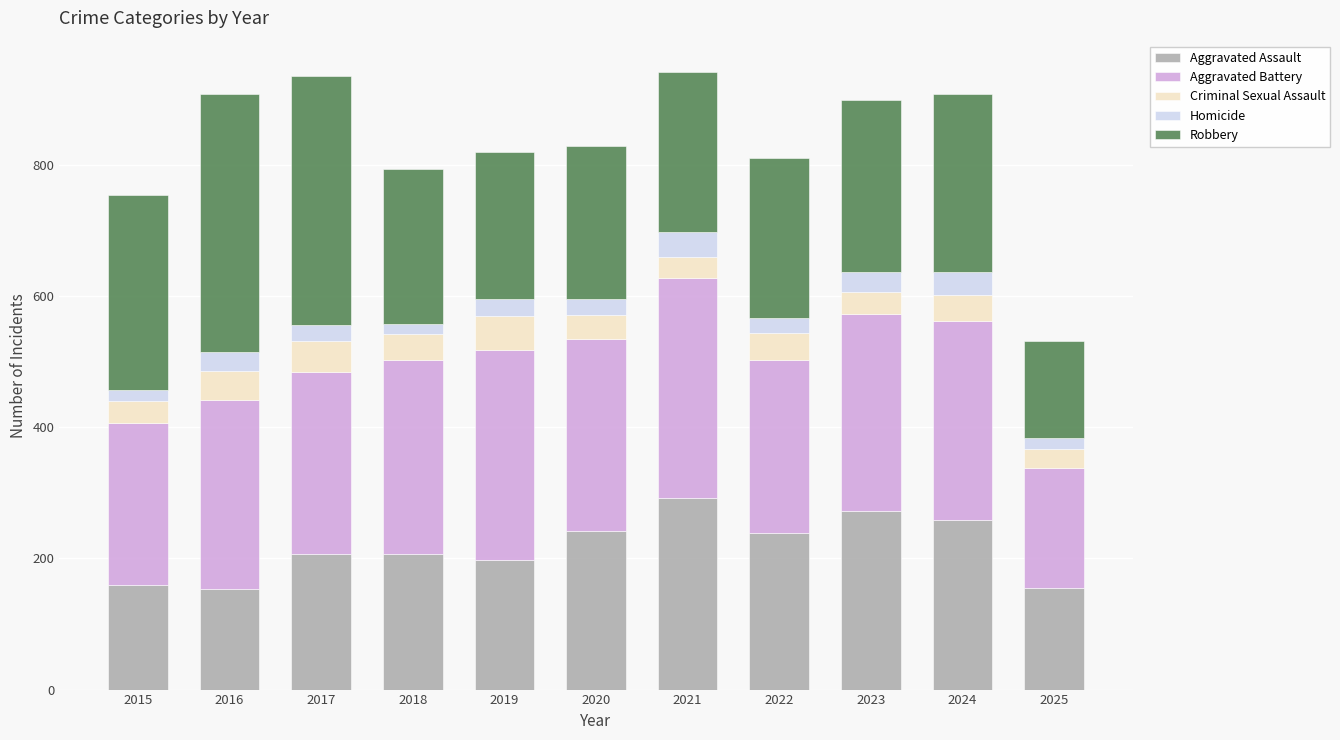

Read the Aggravated Assault value at 2023.

272